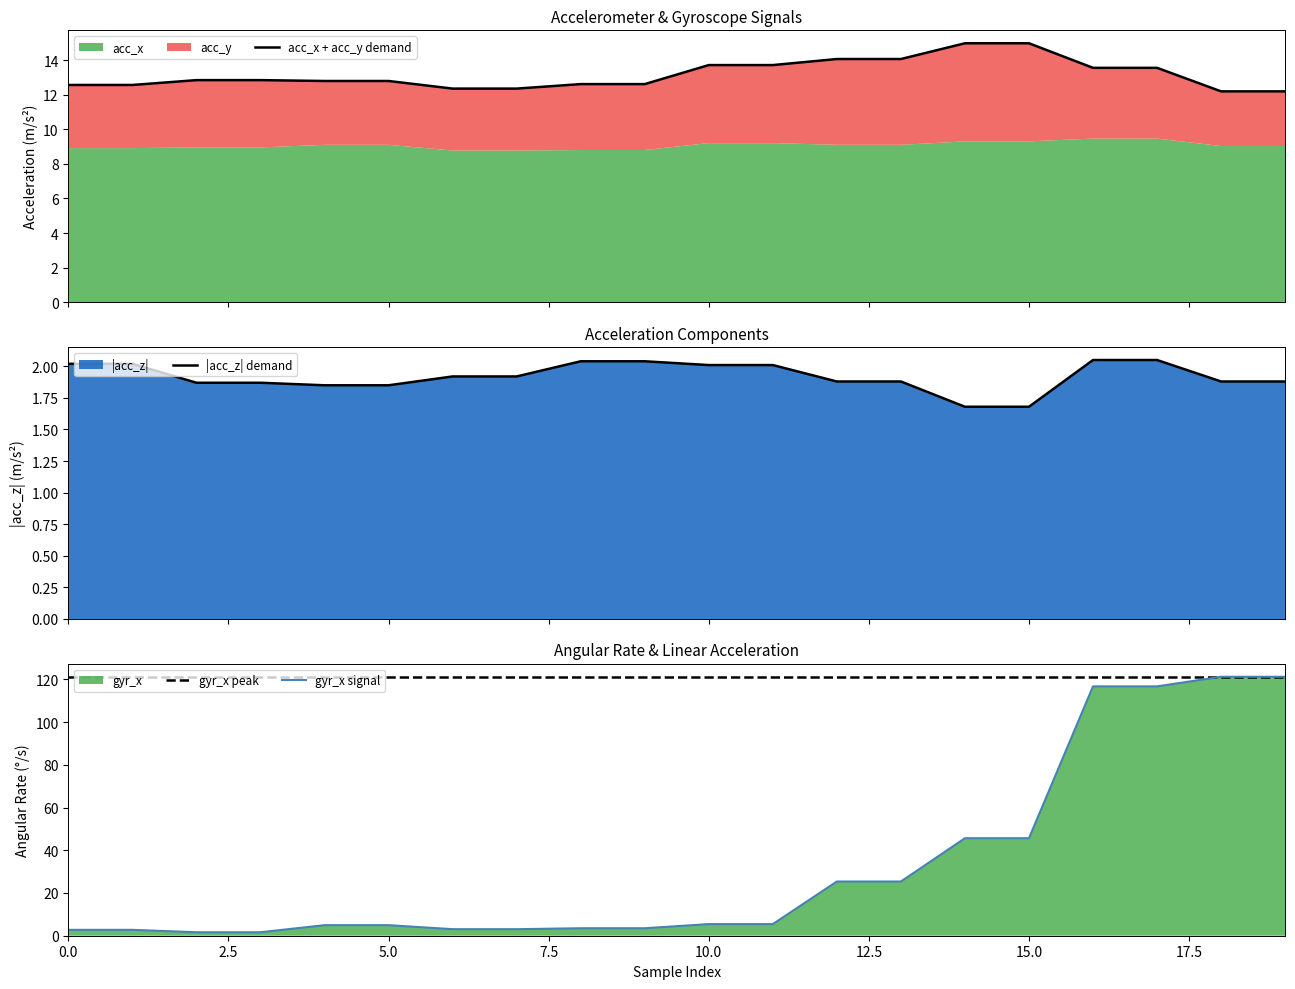

What is the approximate value of acc_z at 3?

1.9